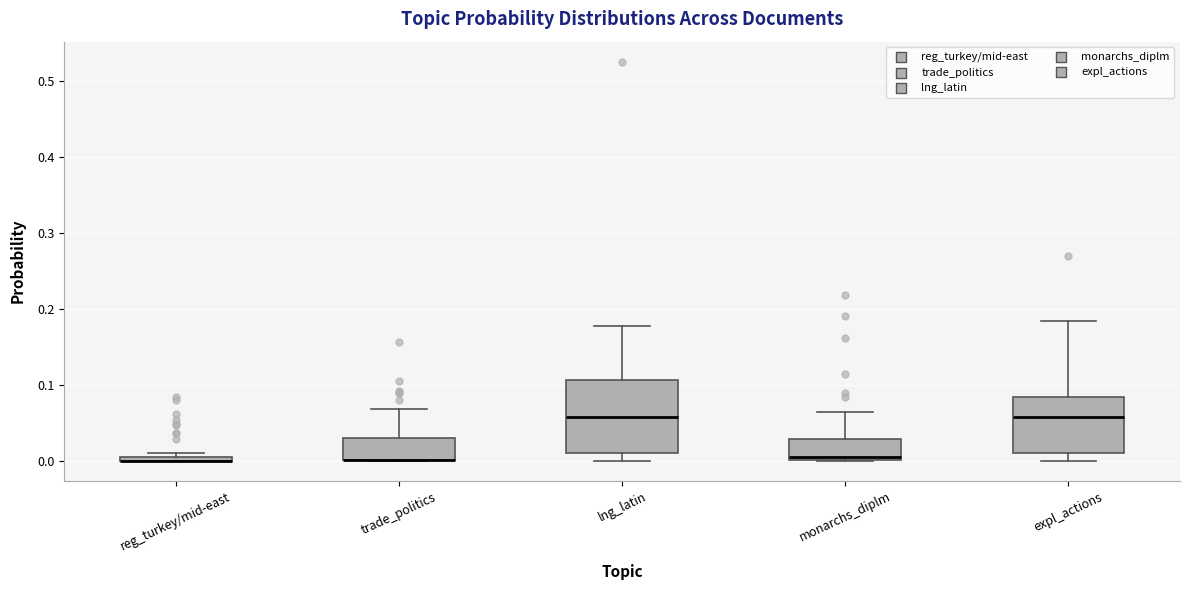

Where is the upper edge of the box for reg_turkey/mid-east on the y-axis? The values are not printed on the chart, so give them approximately, as read against the axis.

0.01